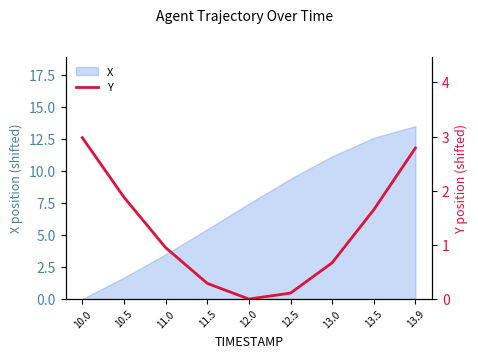

What is the ratio of the value at 13.0 to the value at 10.0?

0.2